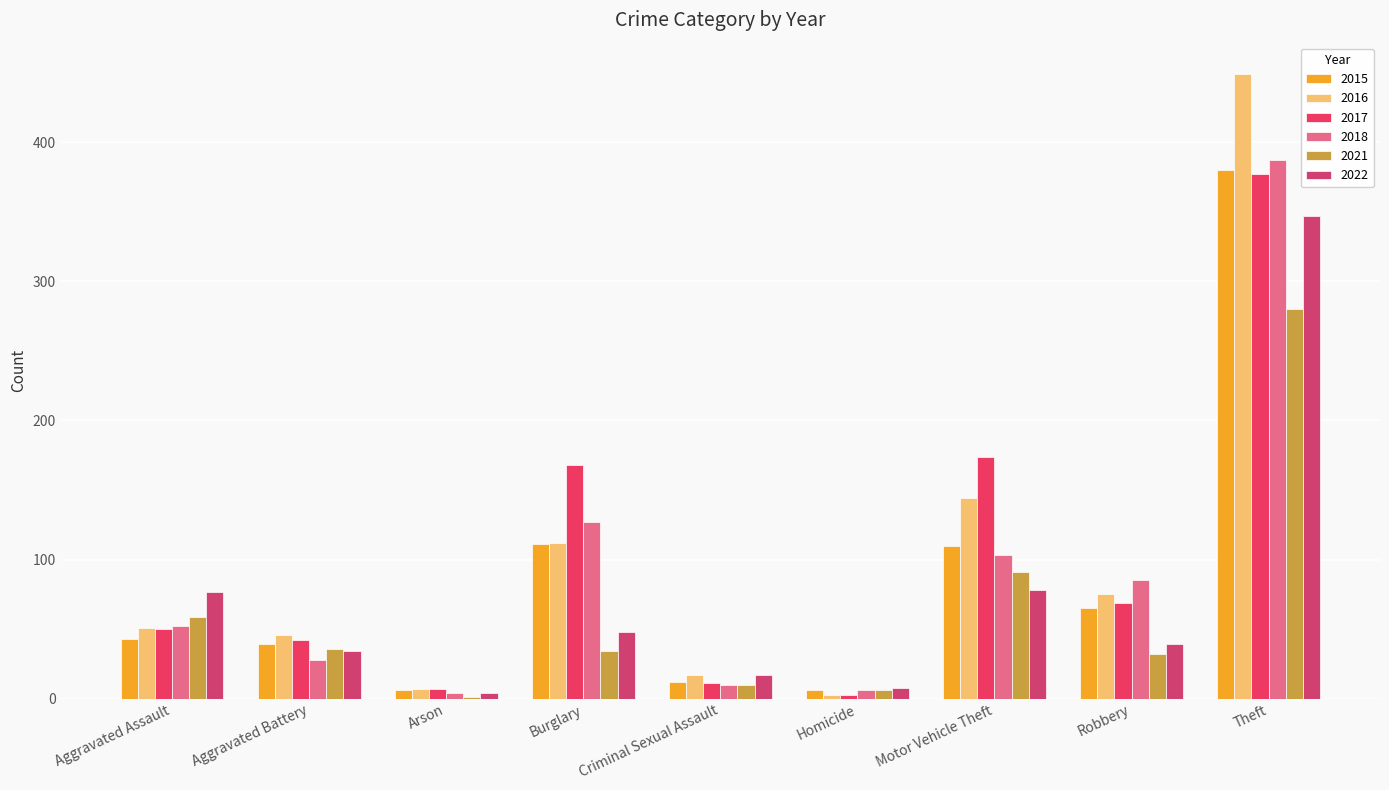

How many data points does each series have?

9